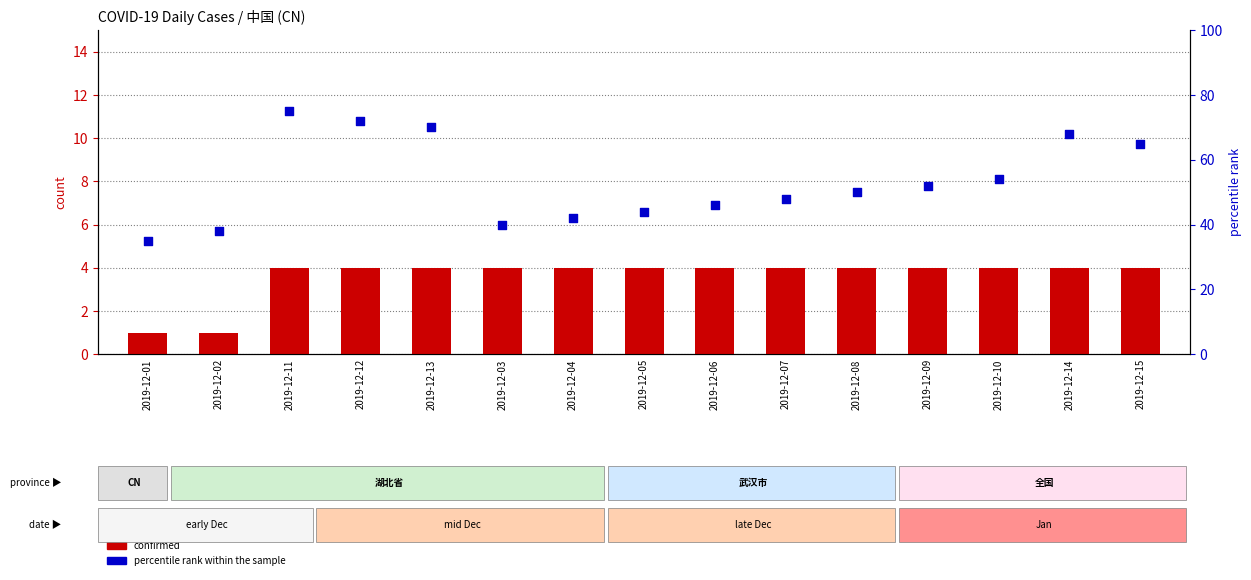

Which series contains the lowest Y value?

confirmed